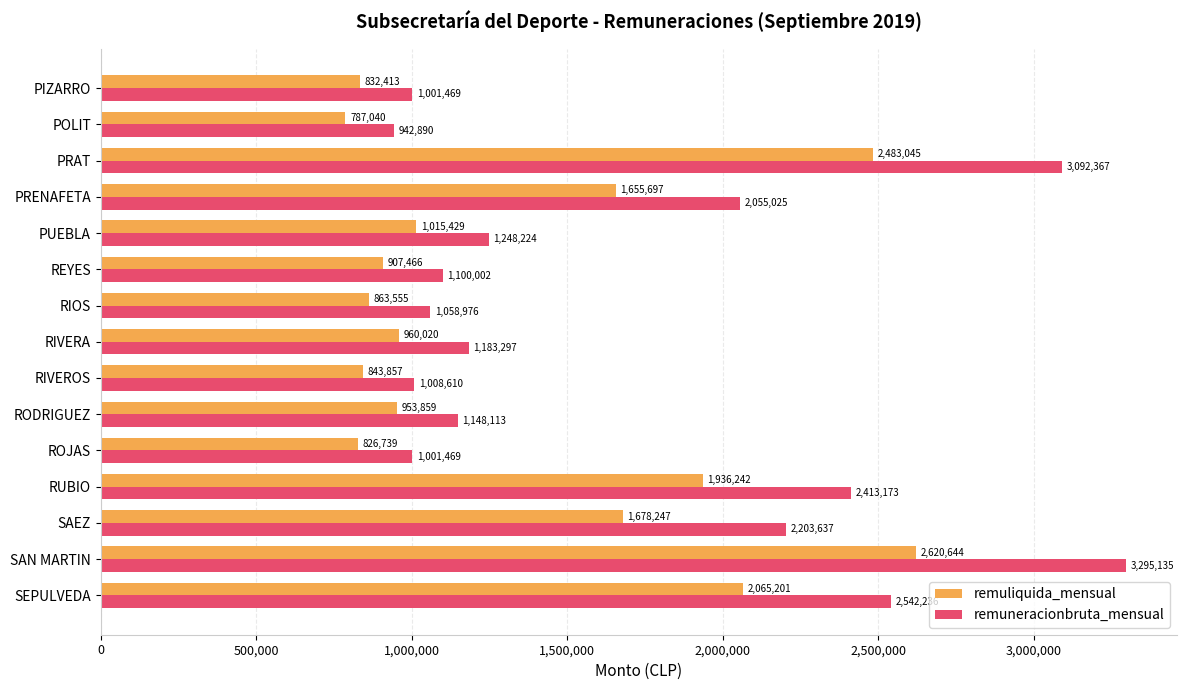

What is the highest value of the remuliquida_mensual series?

2620644